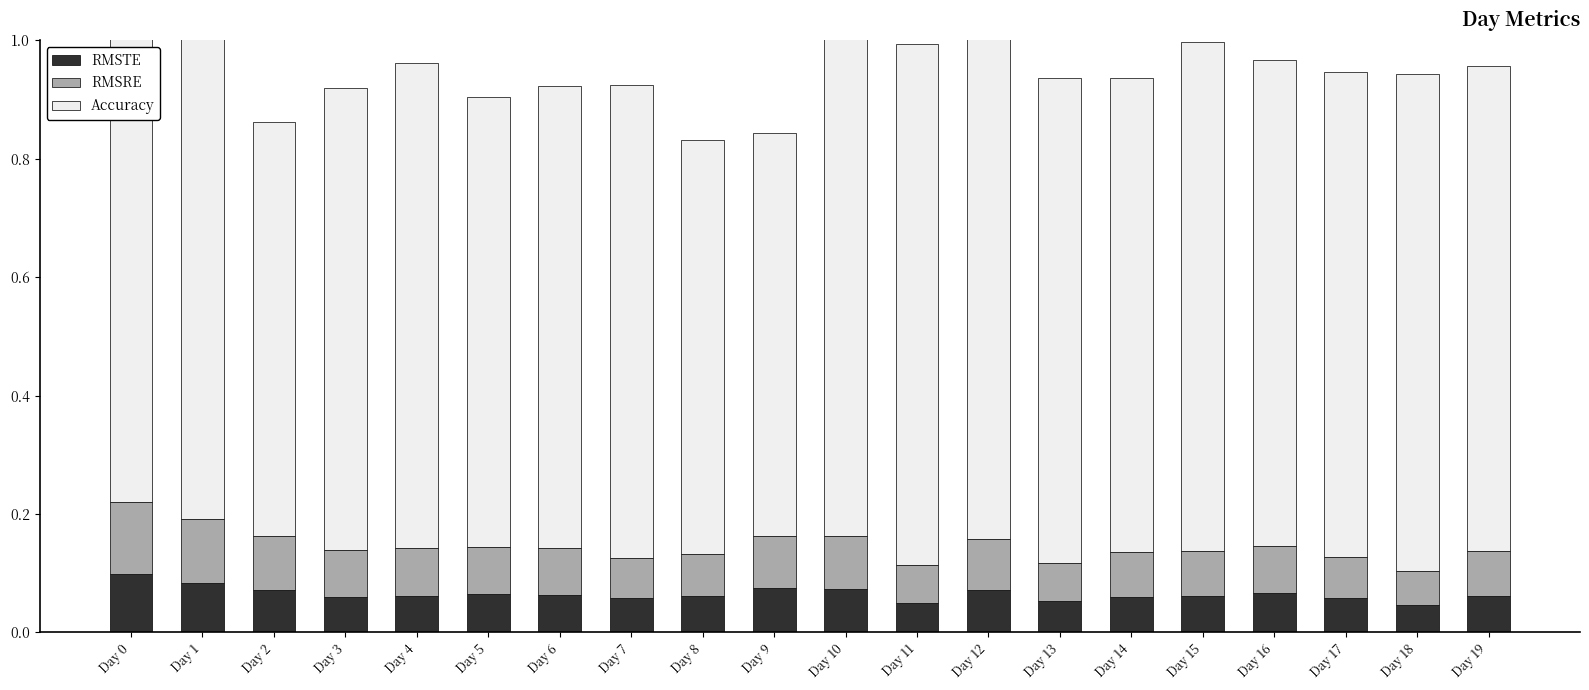

At how many categories does at least one series exceed 0?

20